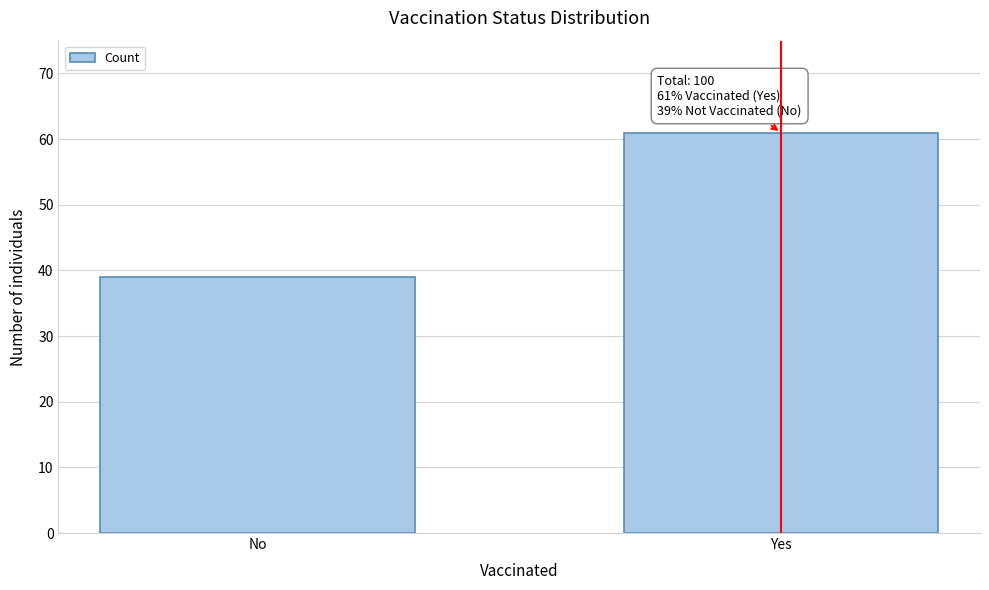

Reading left to right, what are all the values shown in this chart?

No=39	Yes=61